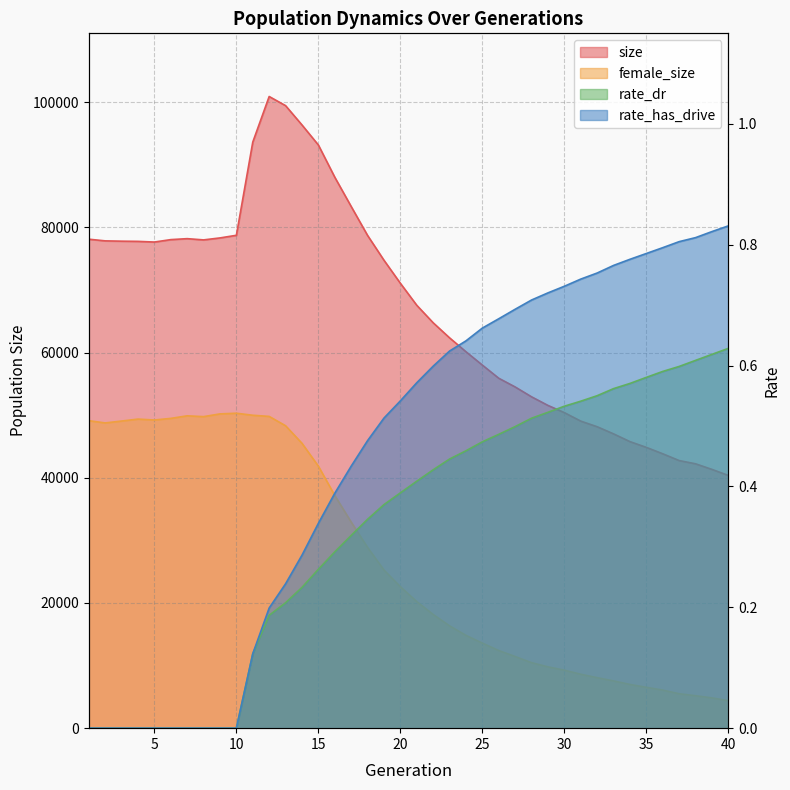

True or false: rate_dr has a value of 0.8 at 32.

False